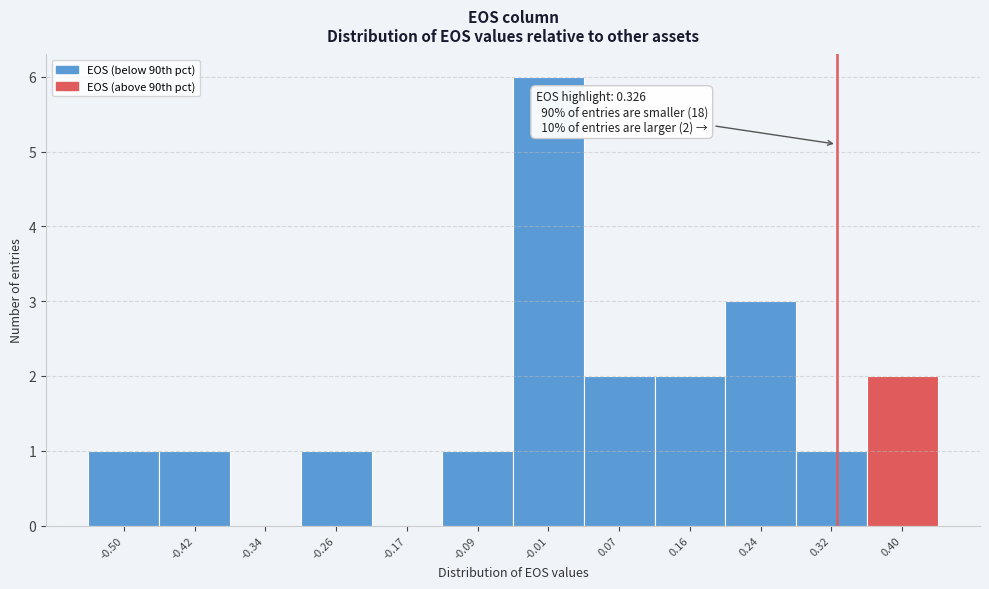

Over which range of the x-axis is the bar tallest?

-0.05 to 0.03